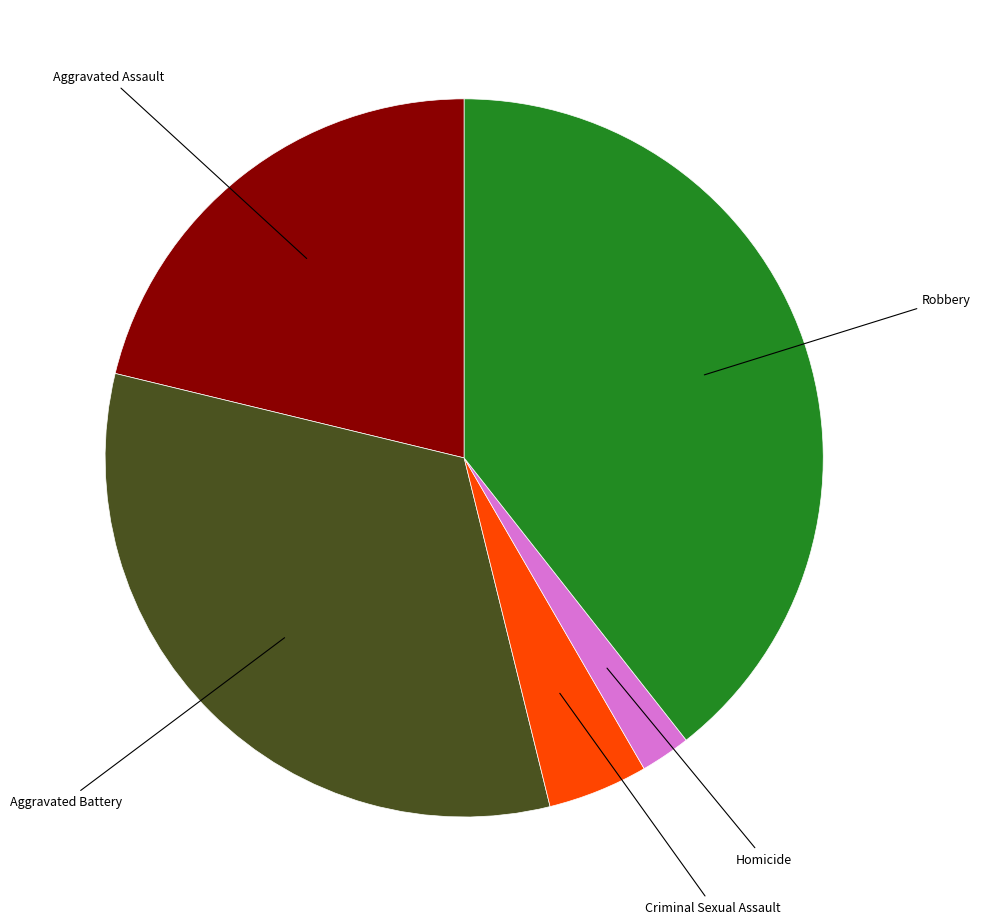

How many slices are in this pie chart?

5